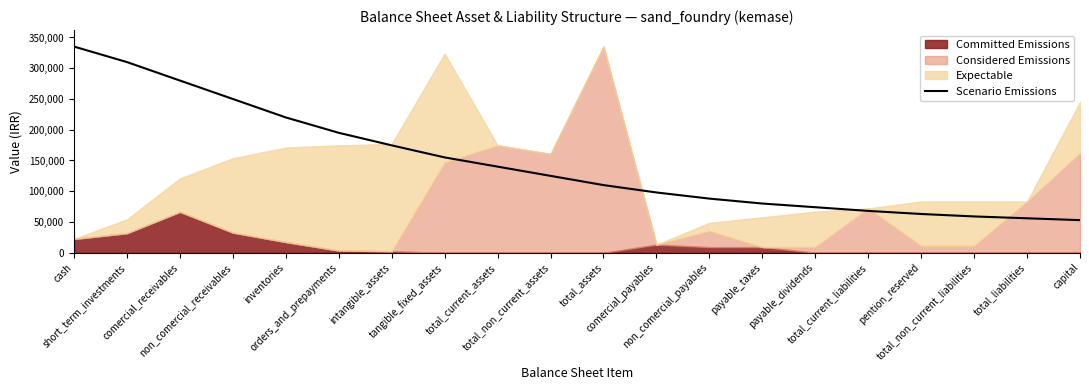

Read the value at non_comercial_payables, to the nearest 100.

88000